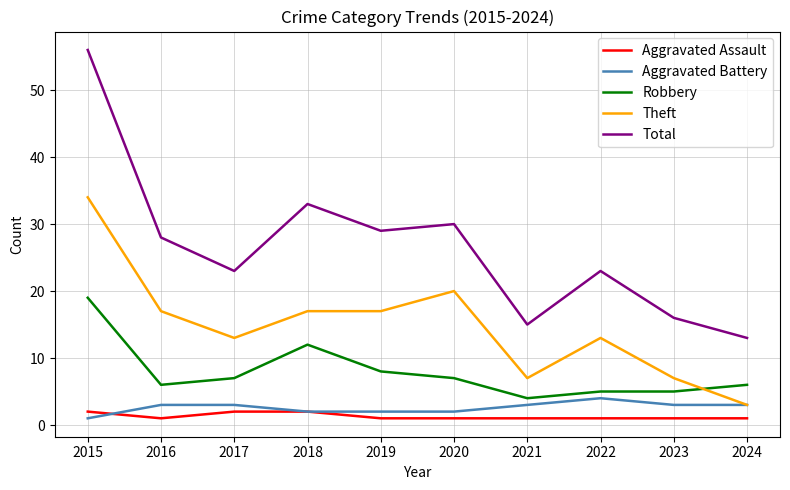

What is the total value across all series at 2016?

55